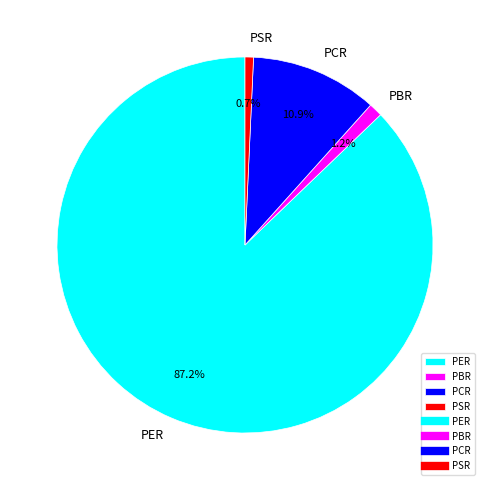

What percentage is the PCR slice, to the nearest percent?

11%